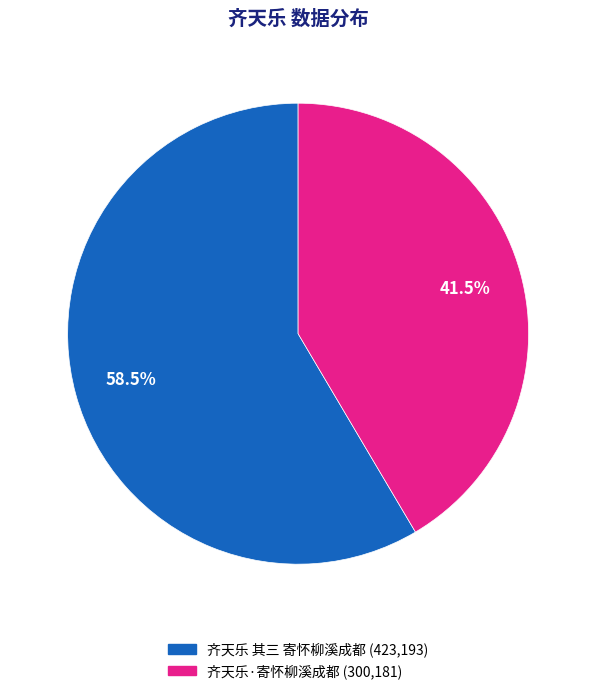

What is the smallest slice in the pie chart?

齐天乐·寄怀柳溪成都